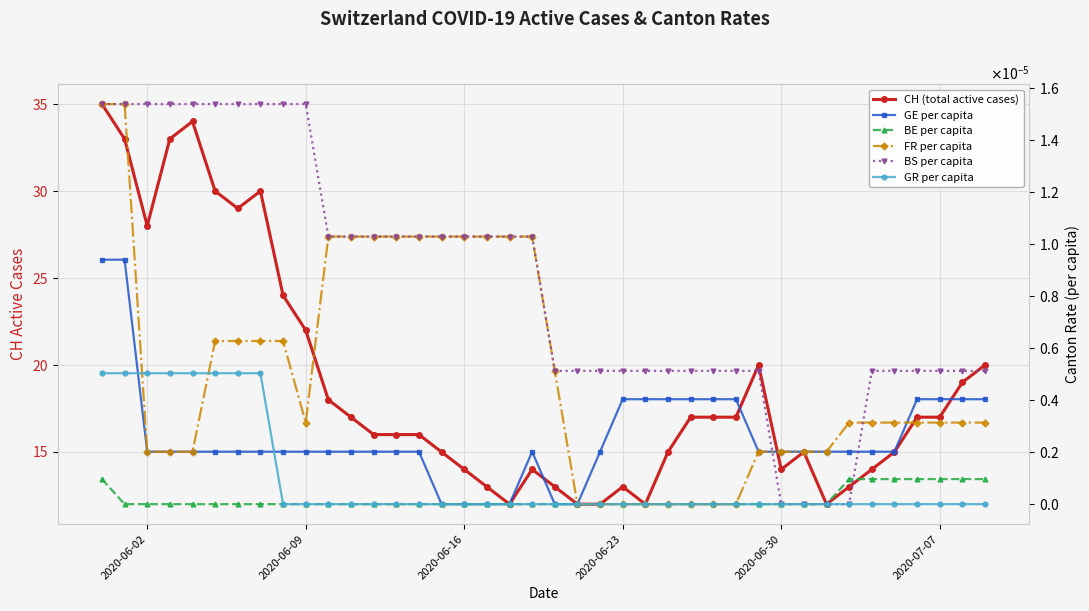

Which series has the widest spread of values?

CH (total active cases)